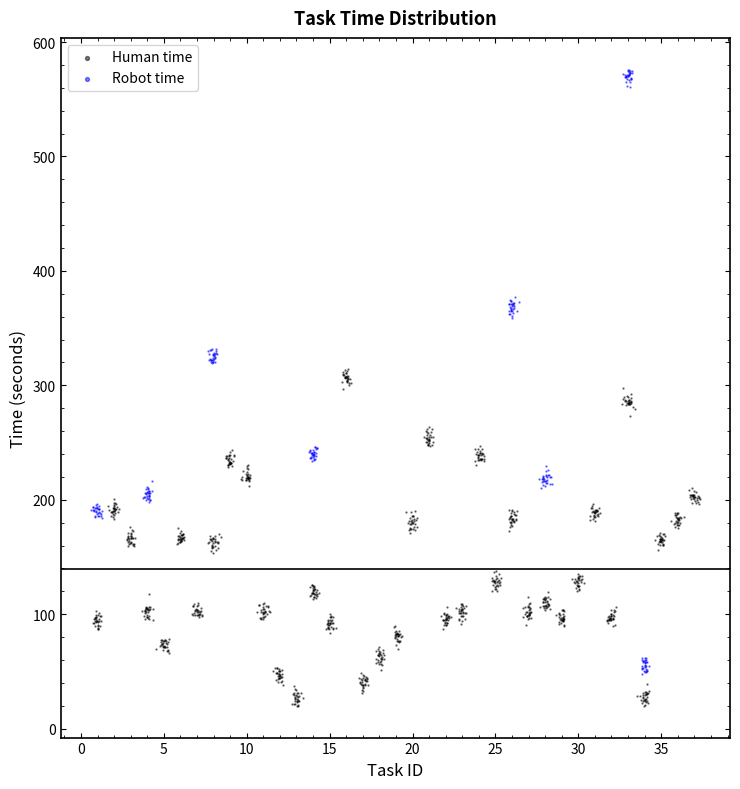

What are all the series names shown in the legend?

Human time, Robot time